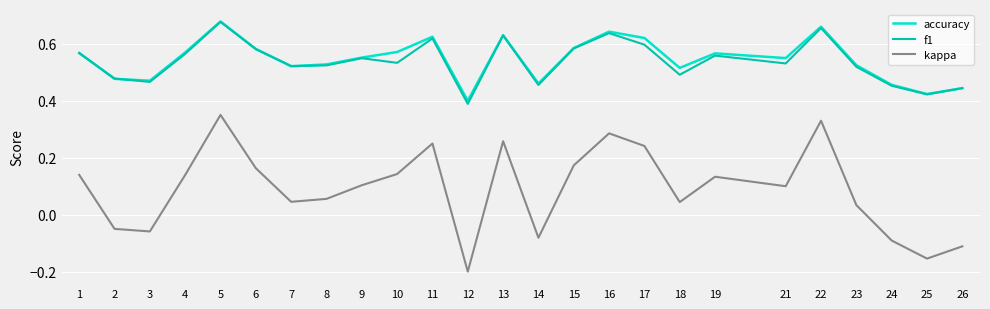

What is the total value across all series at 9?

1.2